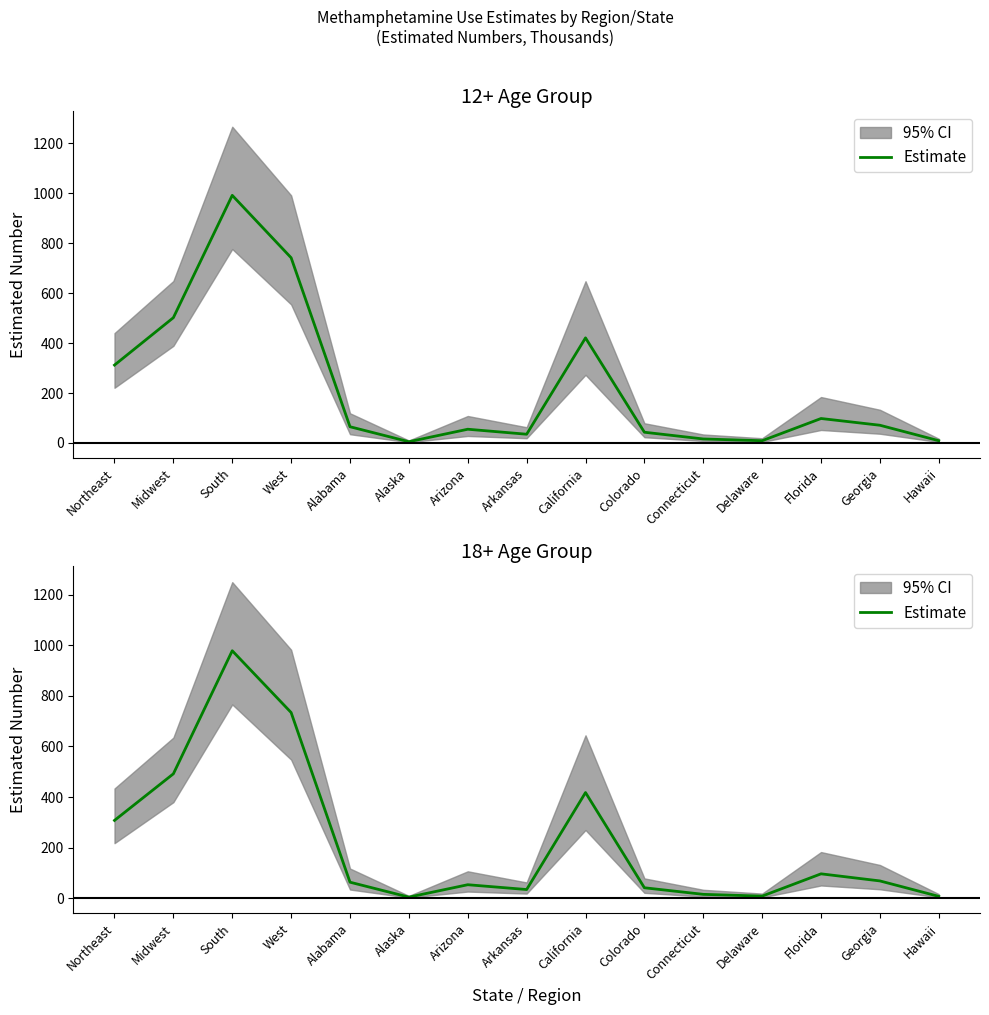

Reading right to left, transcribe all the data shown in this chart.

Hawaii=8	Georgia=69	Florida=97	Delaware=9	Connecticut=16	Colorado=42	California=418	Arkansas=35	Arizona=54	Alaska=5	Alabama=64	West=734	South=978	Midwest=492	Northeast=308